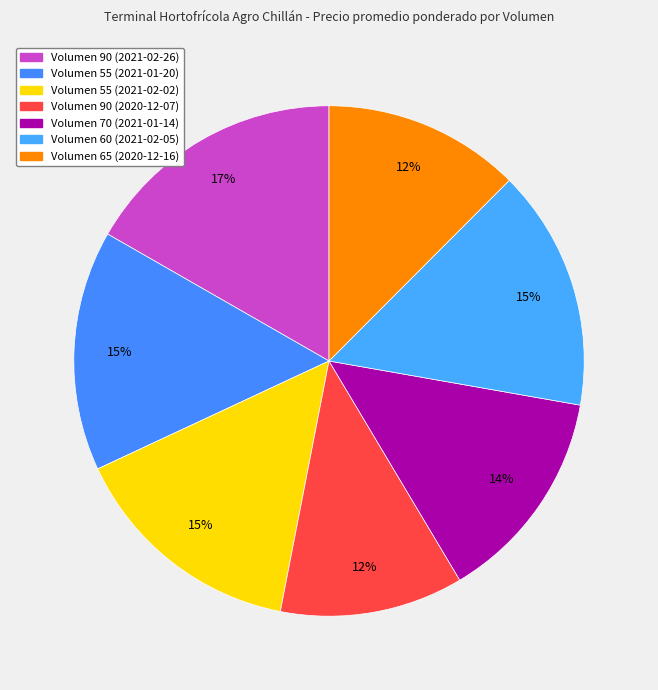

Count the number of slices in the pie.

7